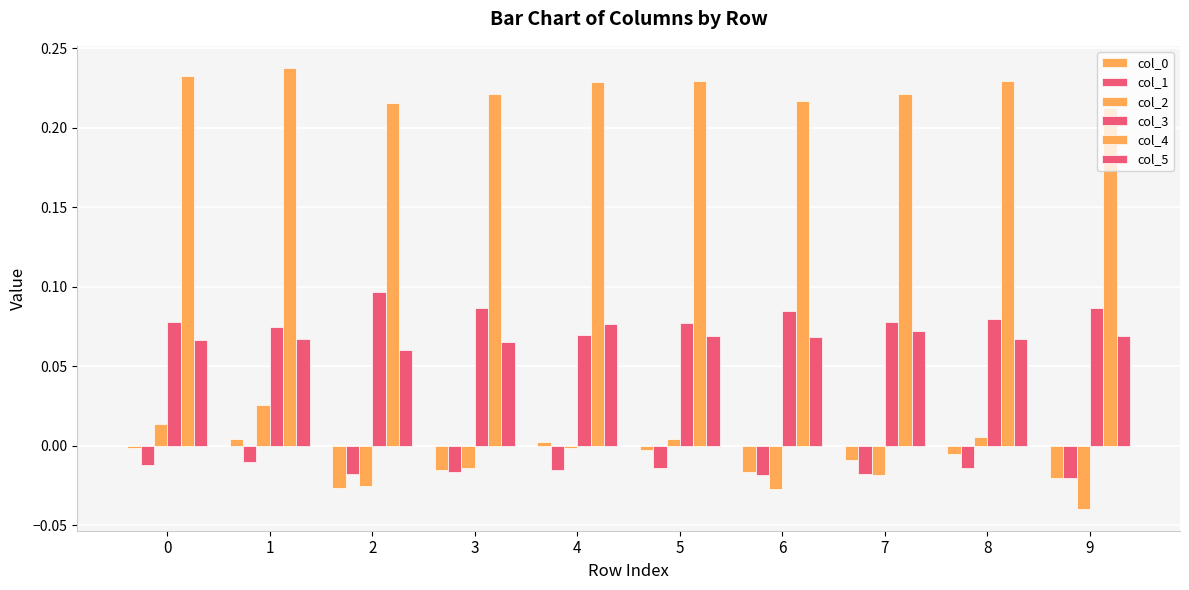

Rank the series by their maximum value, from highest to lowest.

col_4, col_3, col_5, col_2, col_0, col_1